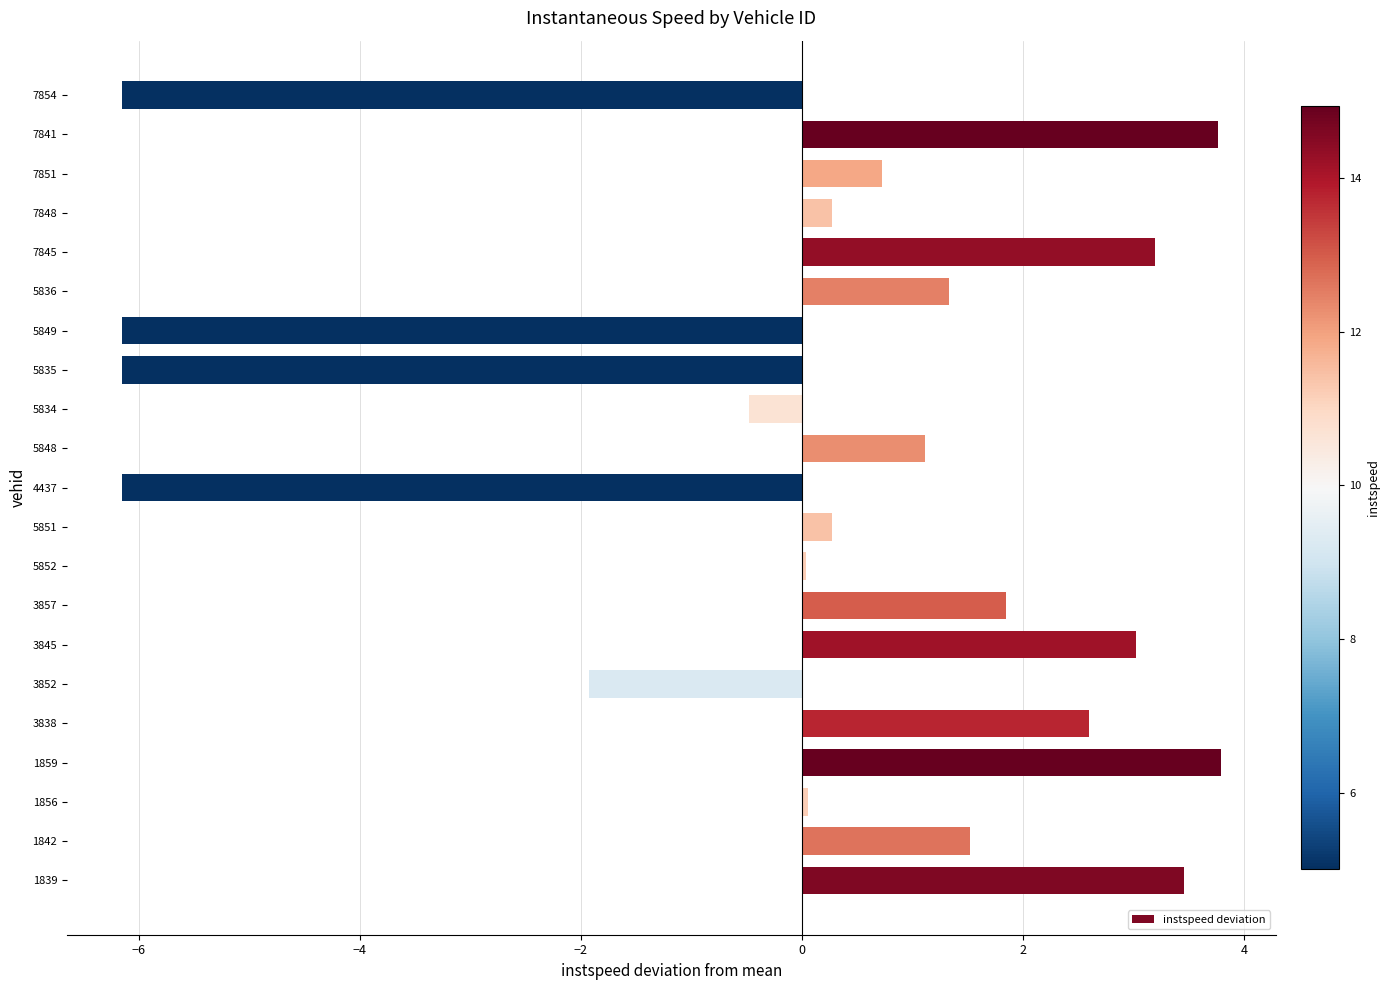

What is the maximum value shown in the chart?

3.8